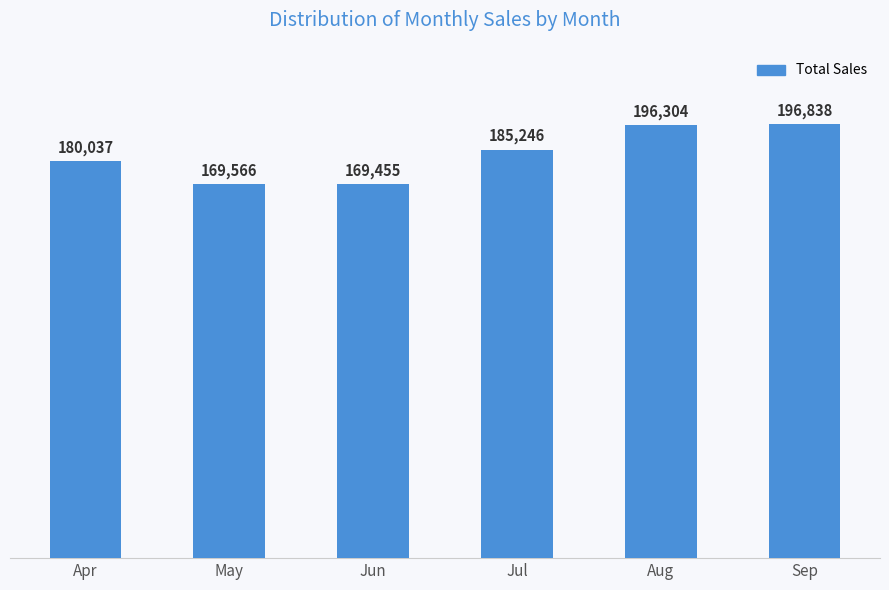

What is the maximum value shown in the chart?

196838